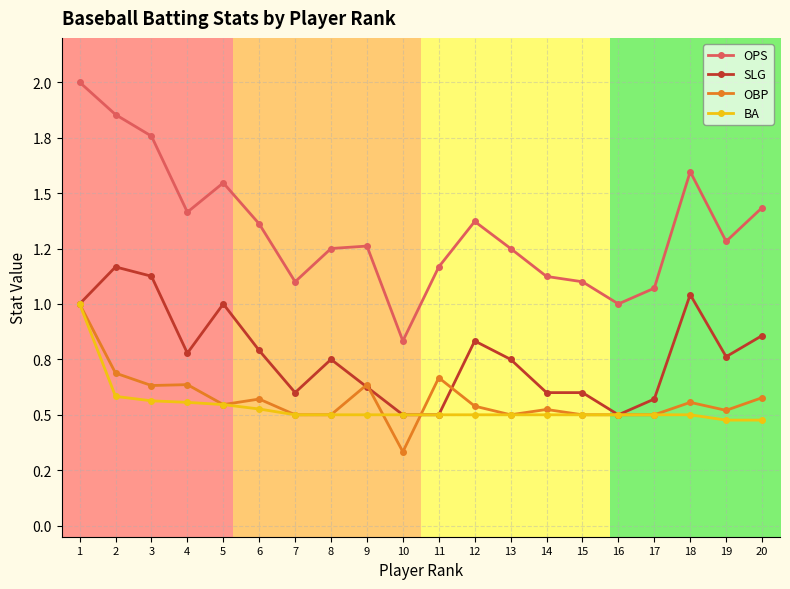

What is the difference between the highest and lowest values at 11?

0.7